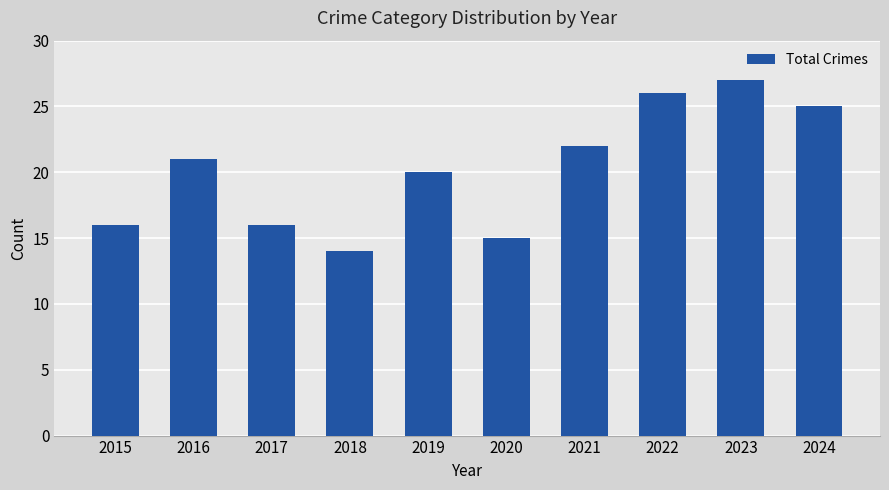

Reading left to right, transcribe all the data shown in this chart.

2015=16	2016=21	2017=16	2018=14	2019=20	2020=15	2021=22	2022=26	2023=27	2024=25